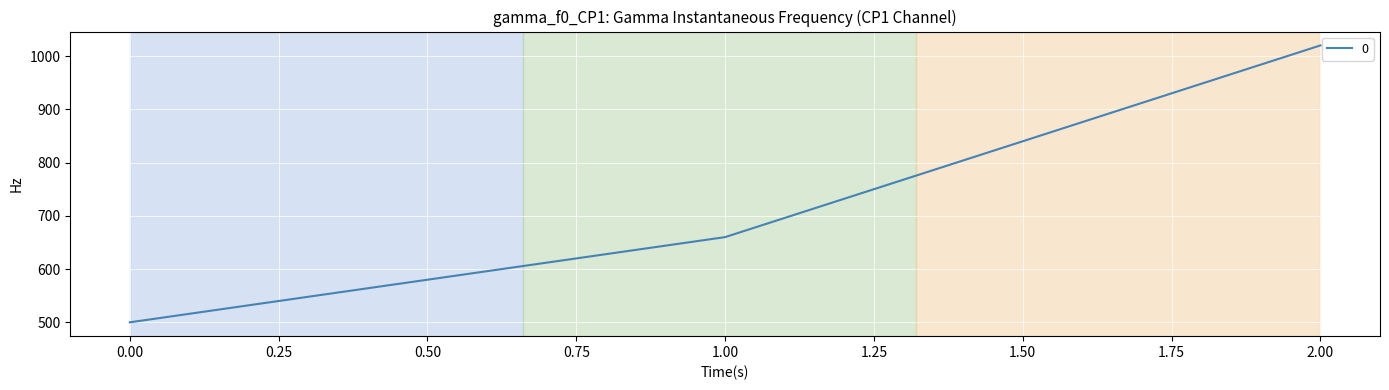

List the labels in order of value, smallest first.

0.00, 1.00, 2.00